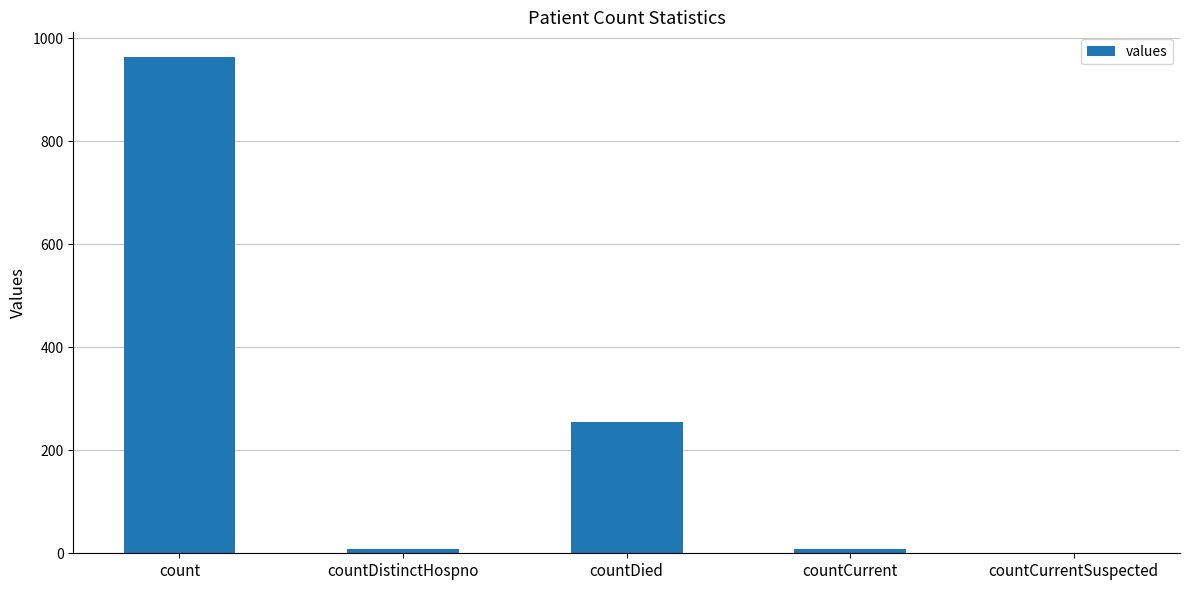

True or false: the data shows 0 at countCurrentSuspected.

True